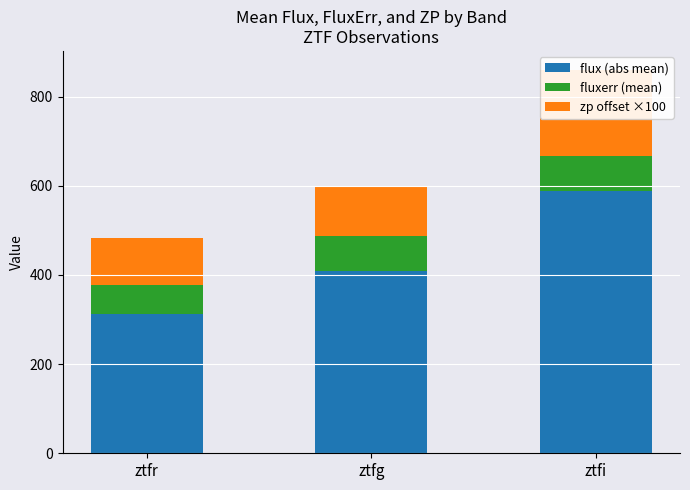

What is the difference between the highest and lowest values at ztfr?

246.5